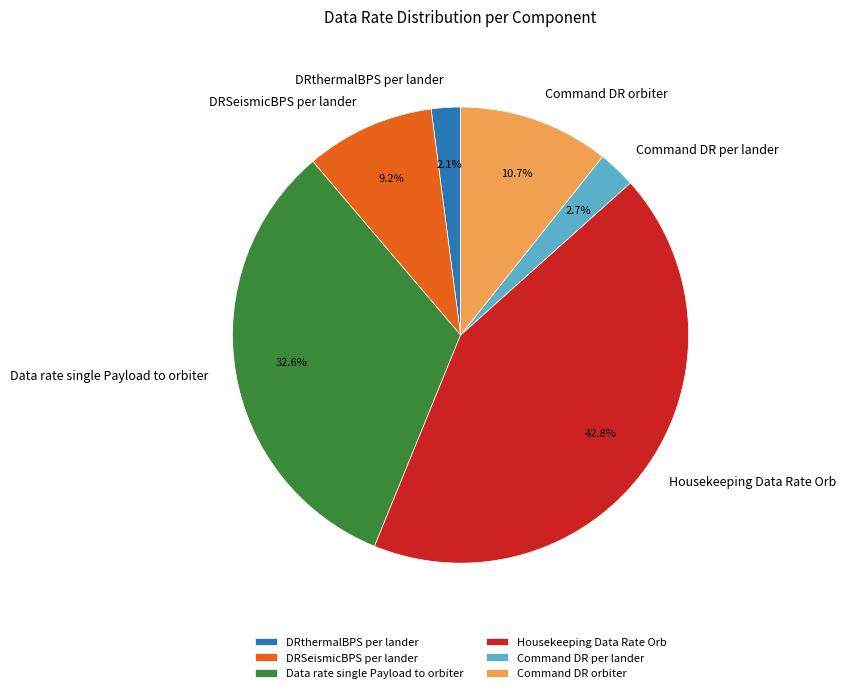

Does Command DR orbiter account for over 50% of the chart?

No